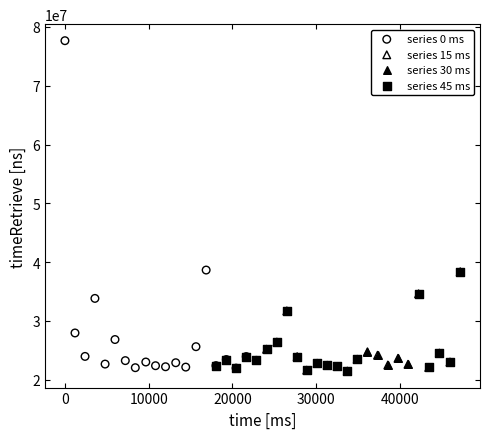

Which series contains the highest Y value?

series 0 ms